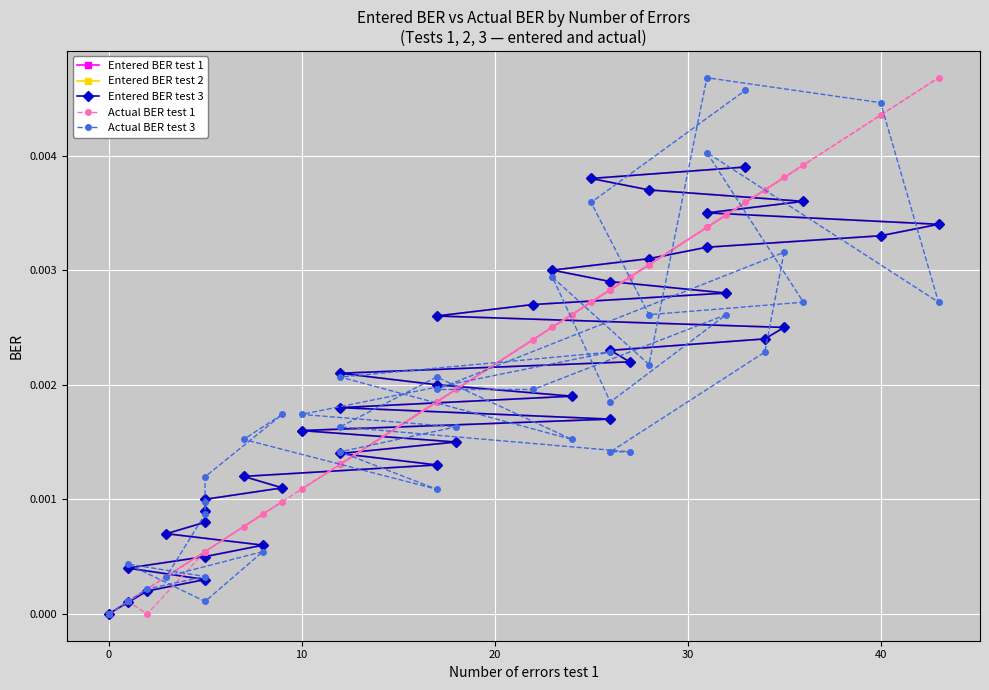

How many lines are shown in the chart?

5